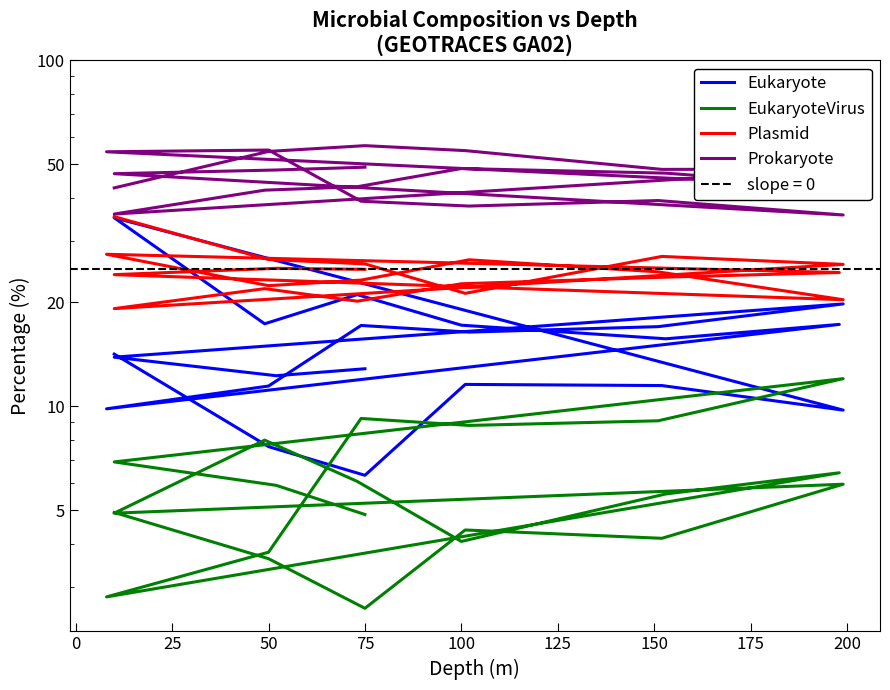

At which category does Prokaryote reach its first local valley?

75